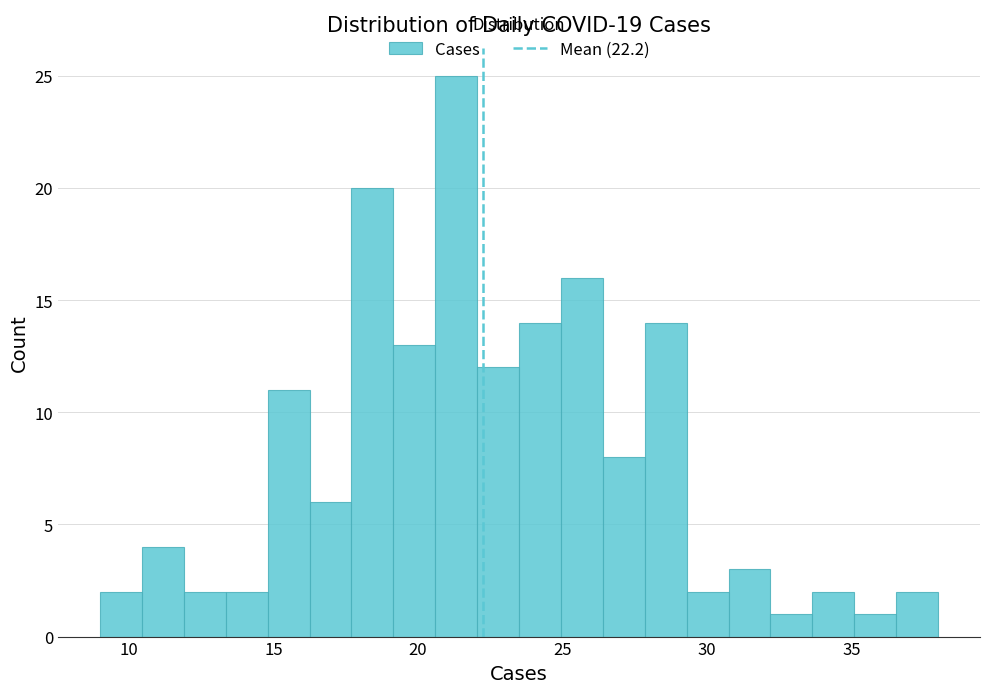

Around what value on the x-axis is the tallest bar? Give the approximate position of its centre, as read against the axis.

21.5